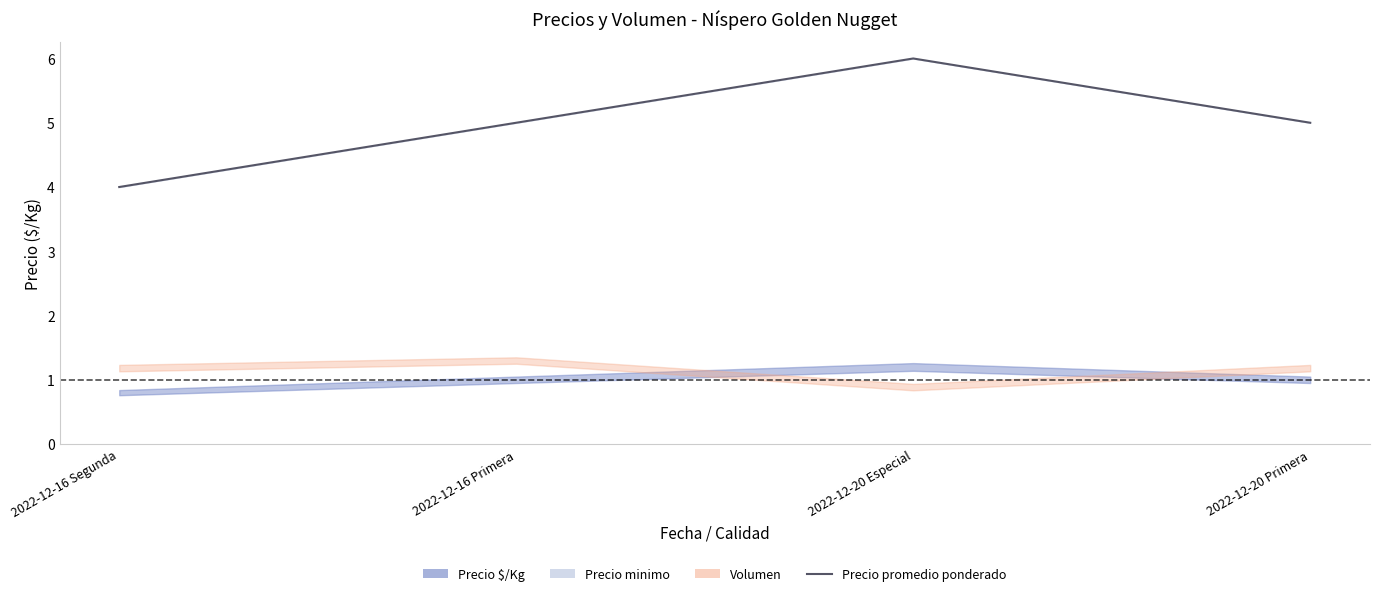

List the labels in order of value, largest first.

2022-12-20 Especial, 2022-12-16 Primera, 2022-12-20 Primera, 2022-12-16 Segunda